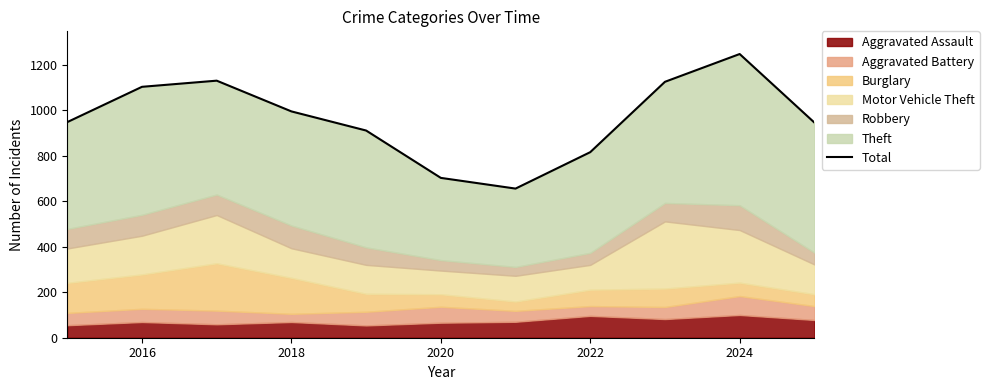

How many data points does each series have?

11